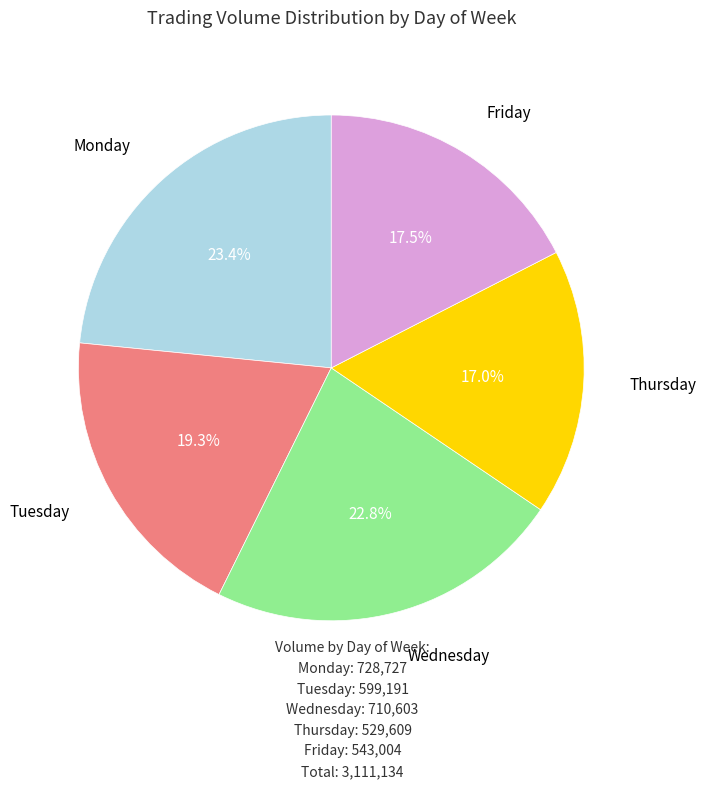

How many segments does this pie chart have?

5